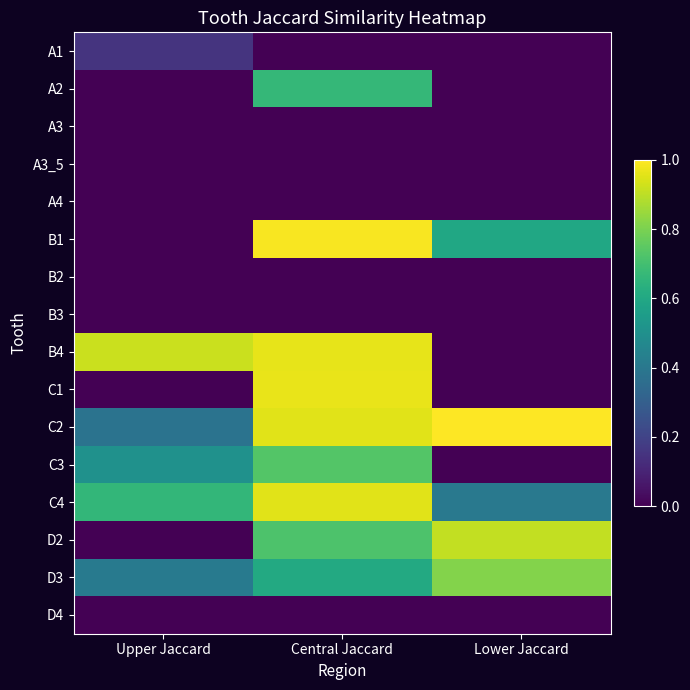

Which series changed the most between Upper Jaccard and Central Jaccard?

B1